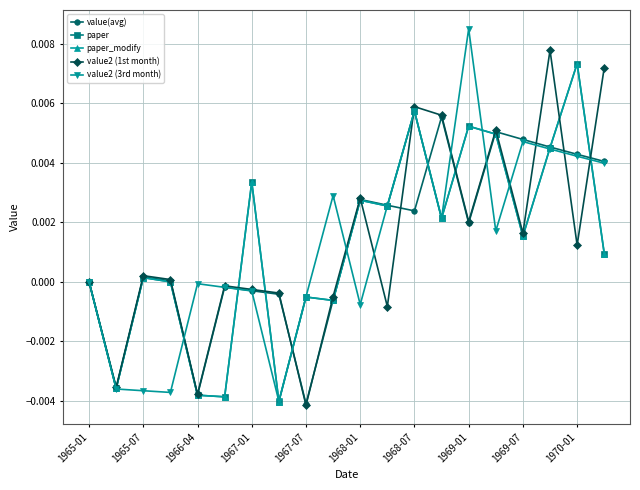

At how many categories does at least one series exceed 0?

14